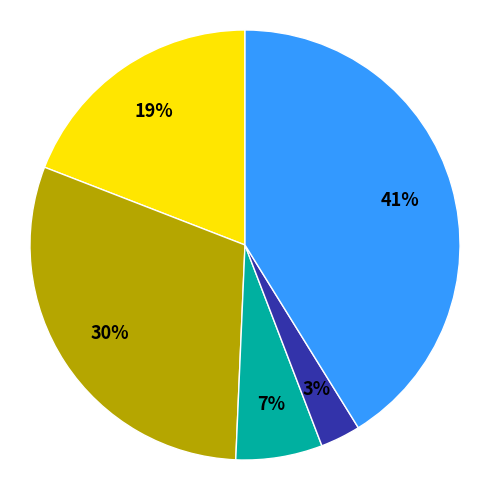

To the nearest percent, what is the average slice percentage?

20%